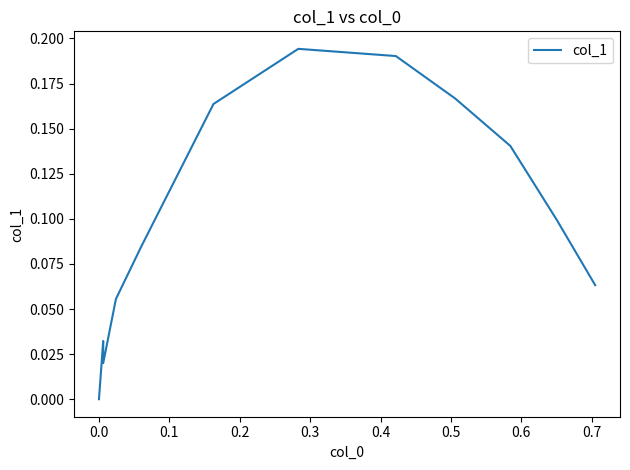

What is the average value?

0.1